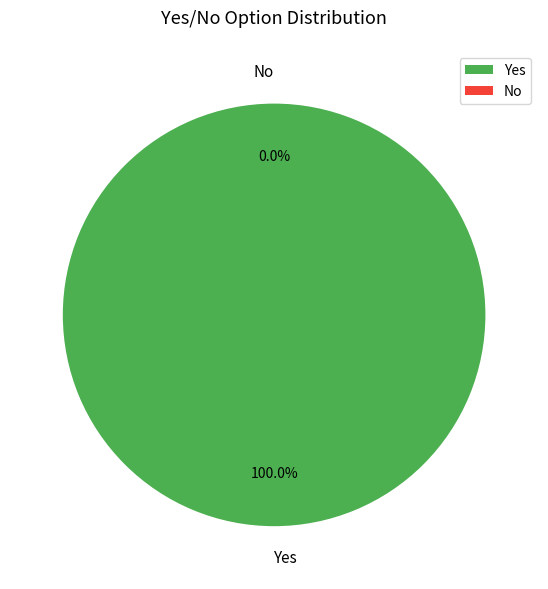

To the nearest percent, what is the difference between the No and Yes slice percentages?

100%